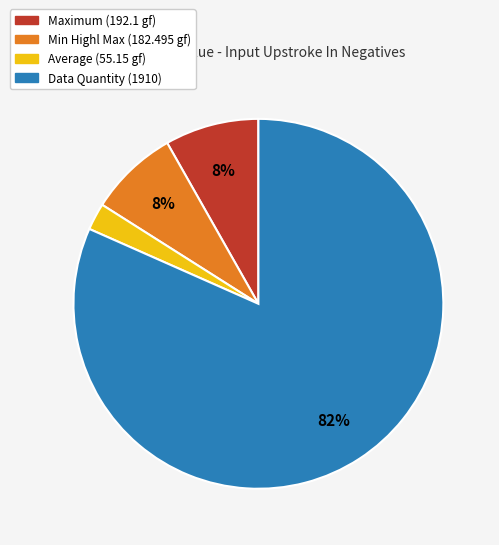

Is there any slice that represents more than half of the pie?

Yes